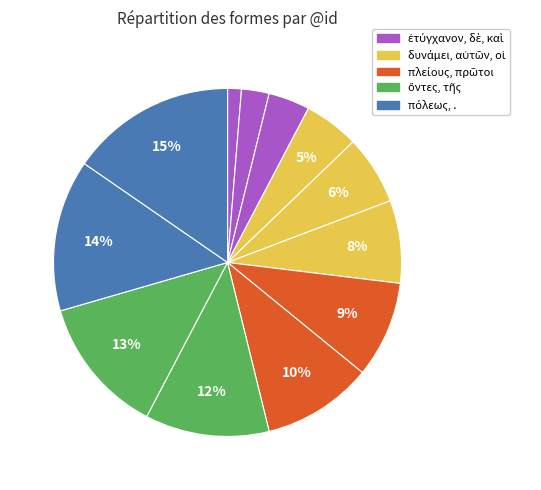

Count the number of slices in the pie.

12